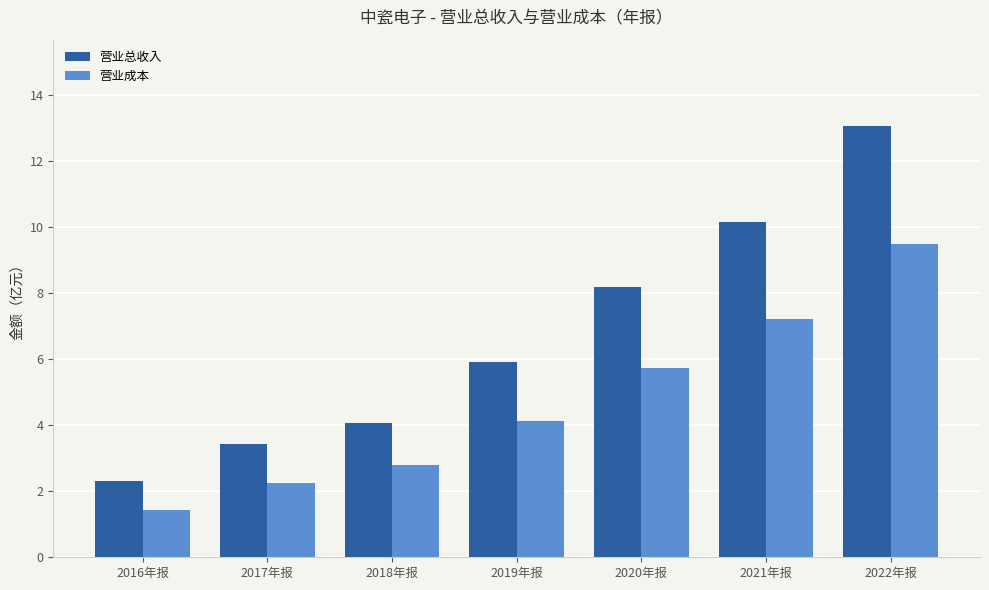

Which label corresponds to the smallest value in the chart?

2016年报